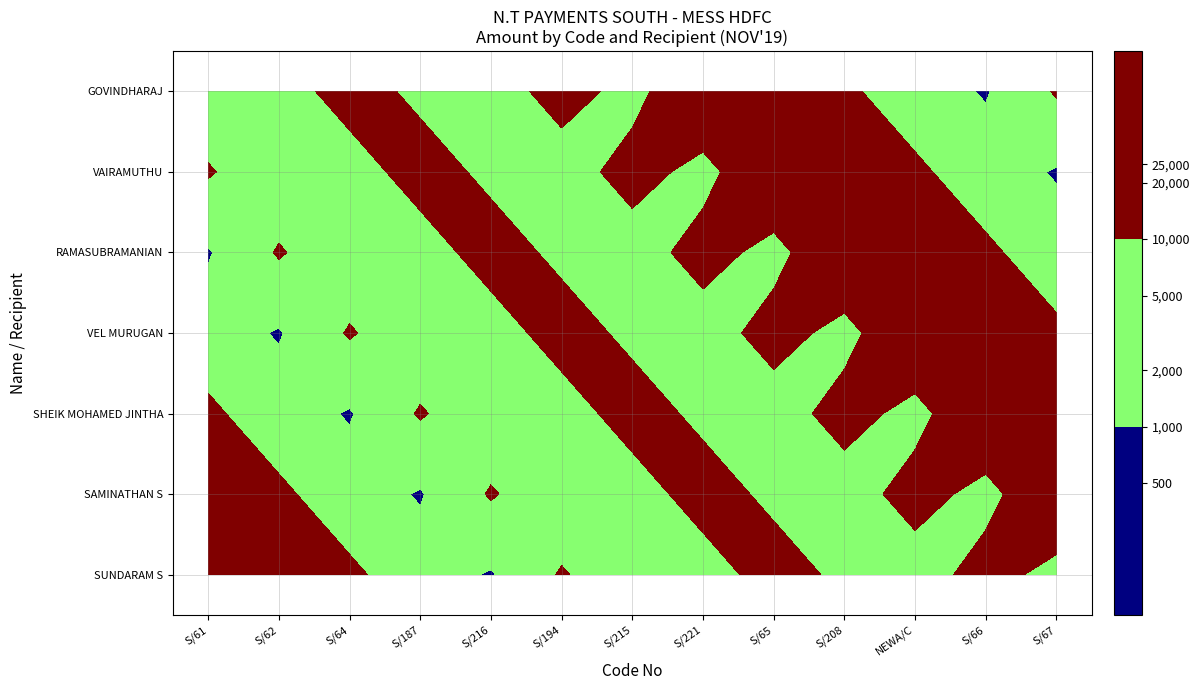

What is the difference between the highest and lowest values at S/194?

14128